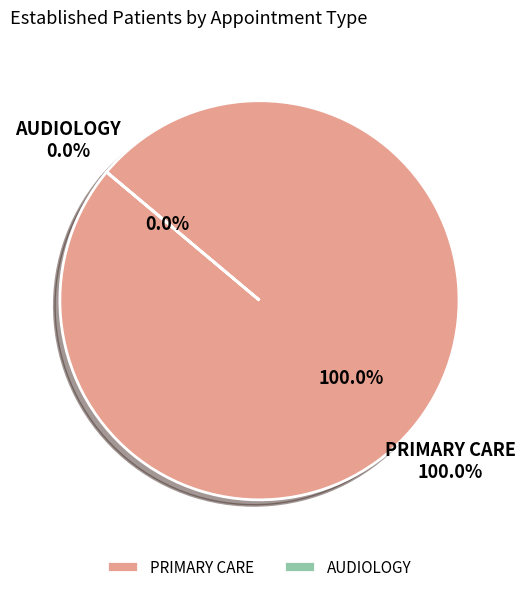

How many slices are in this pie chart?

2